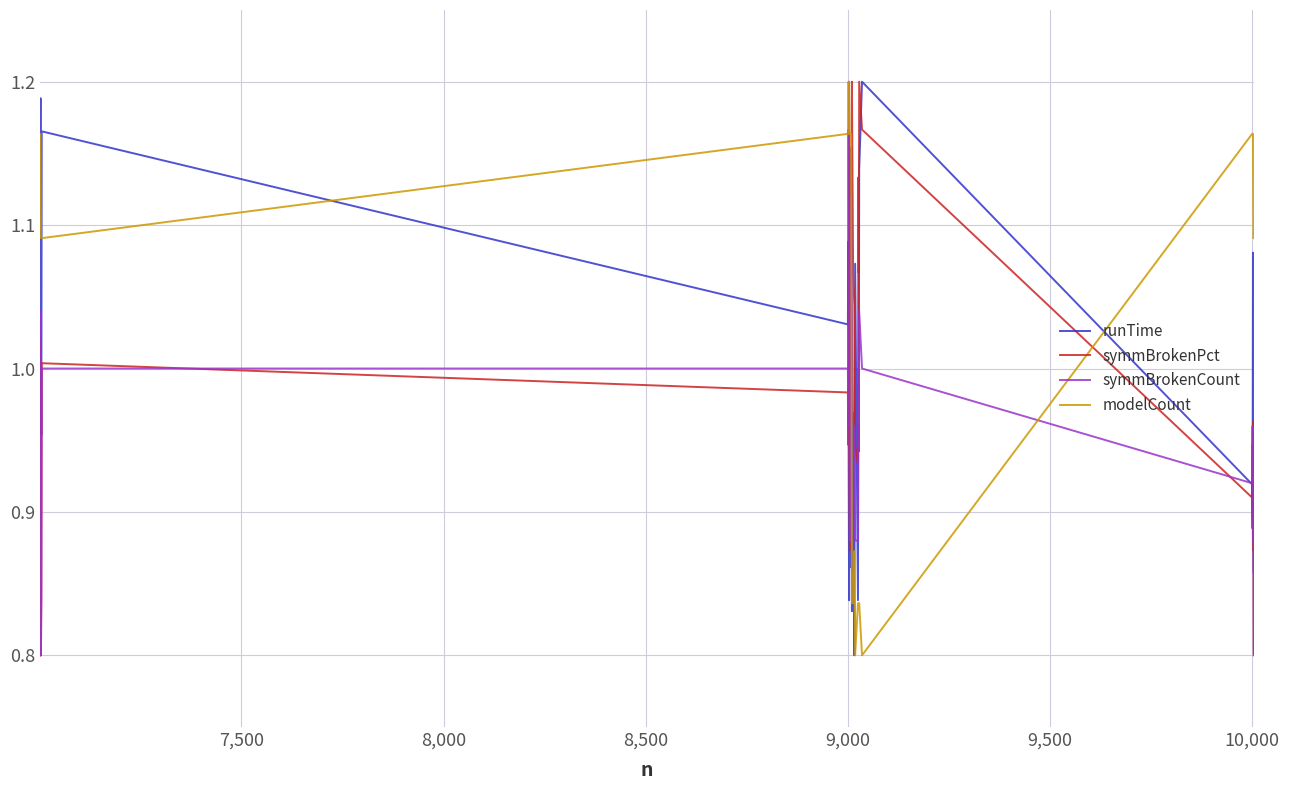

How many lines are shown in the chart?

4